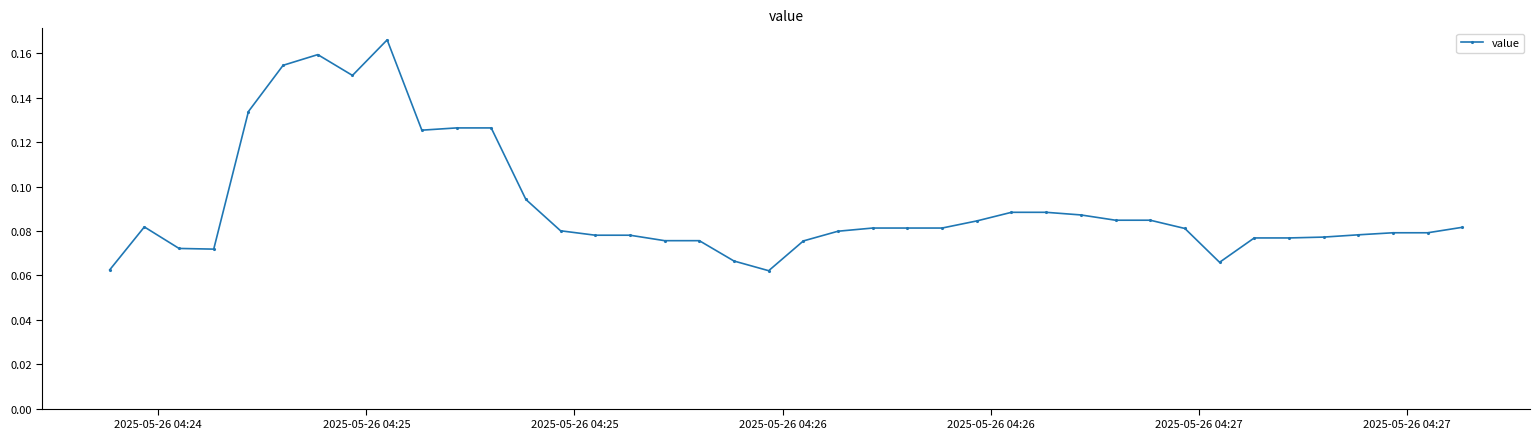

How many values are between 0 and 1?

40